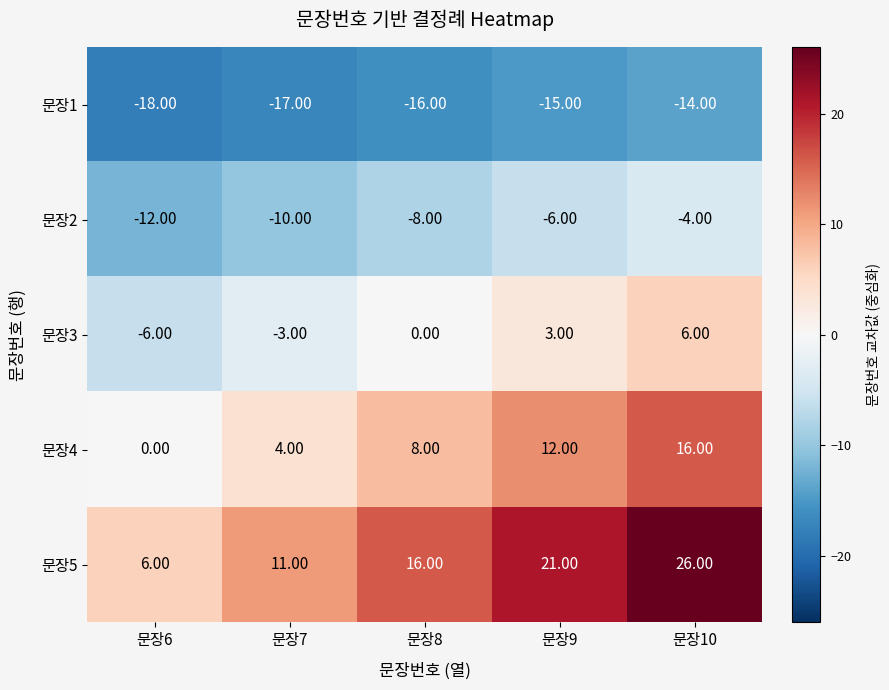

How many values in the 문장1 series exceed -16?

2